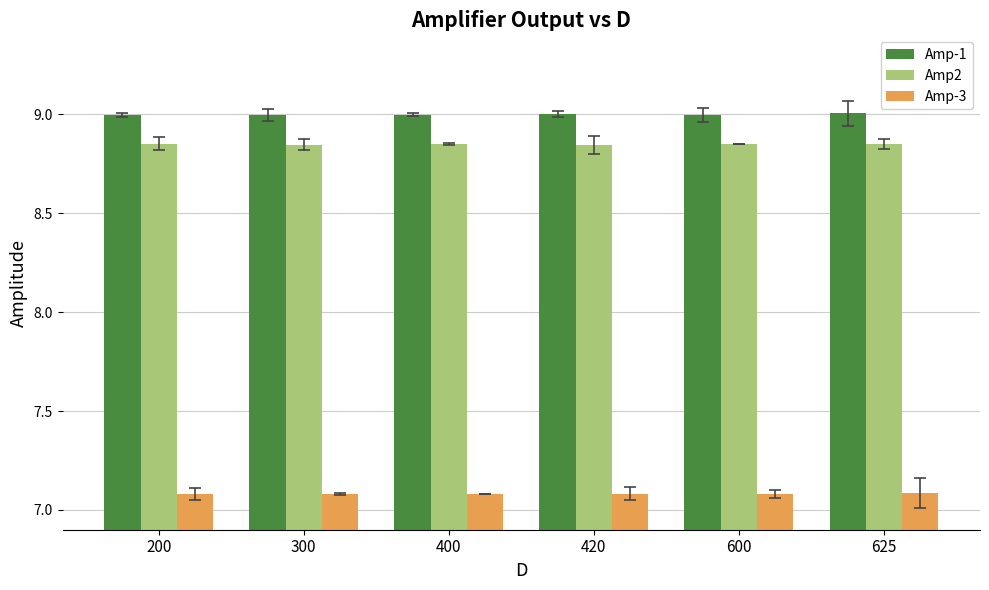

What is the spread (max minus min) of values at 625?

1.9